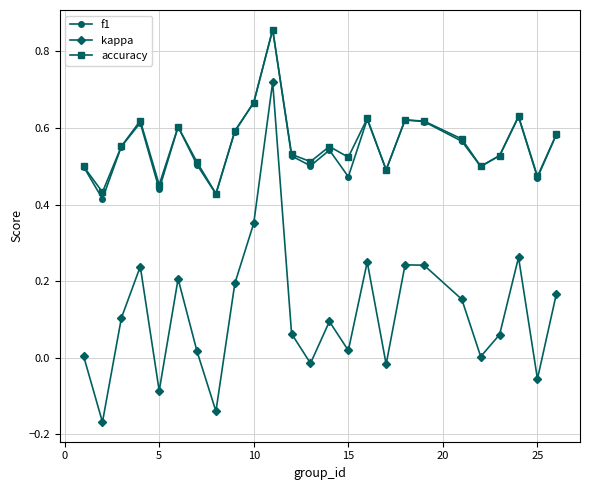

True or false: f1 and kappa intersect in this chart.

False